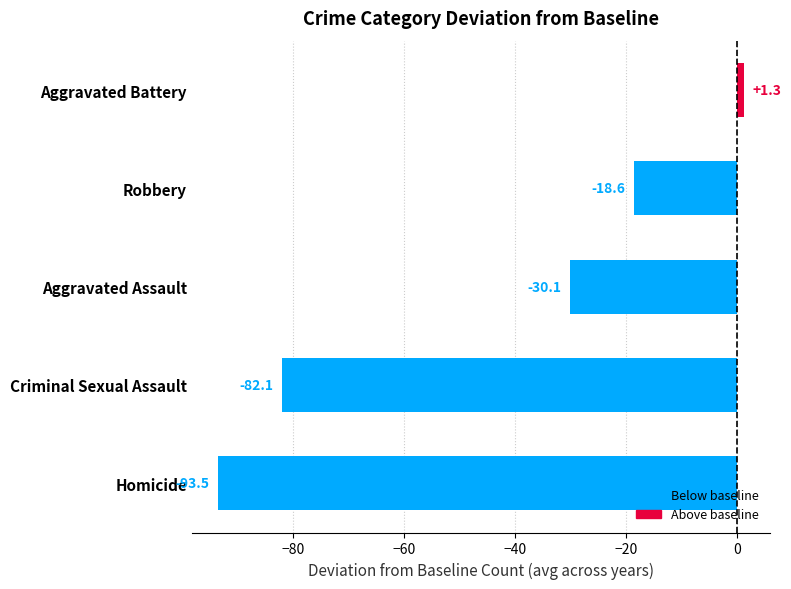

Does the chart contain any negative values?

Yes